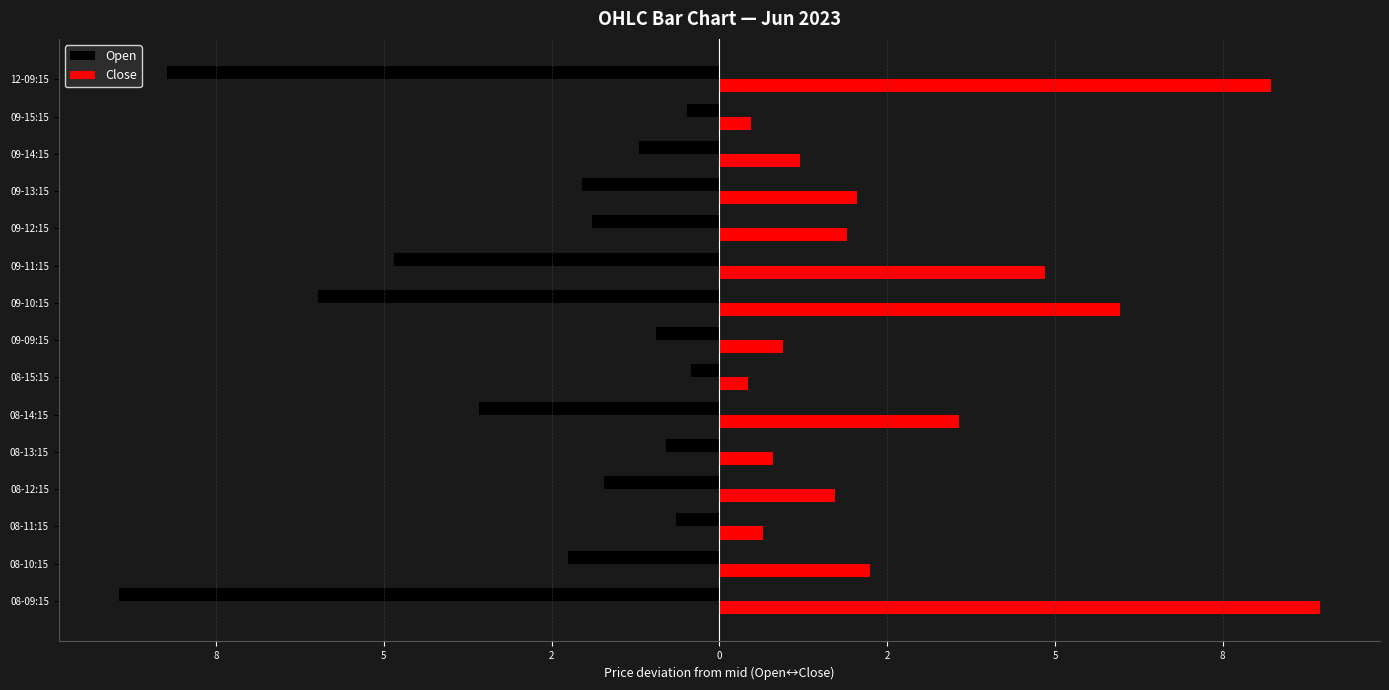

What is the maximum value for Open?

-0.4